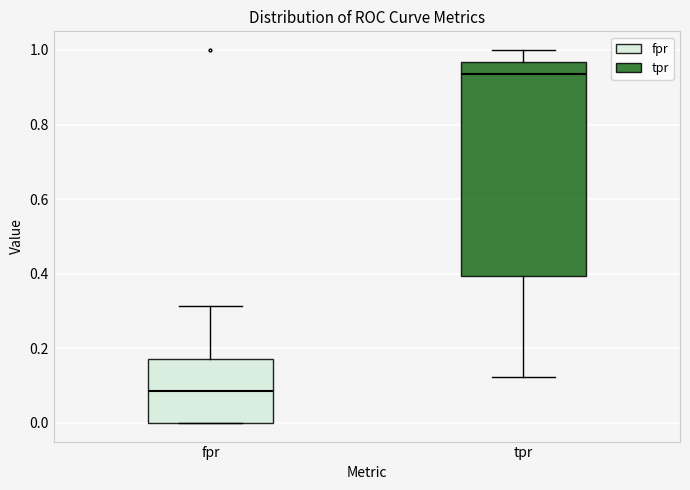

Which box has the highest median line?

tpr